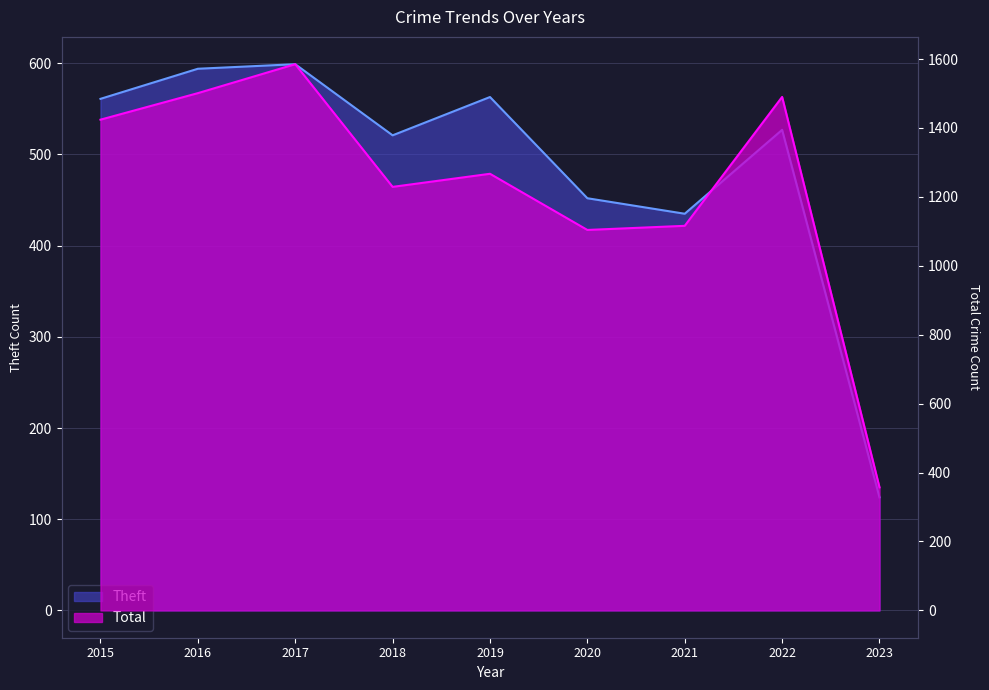

Count the number of categories in the chart.

9